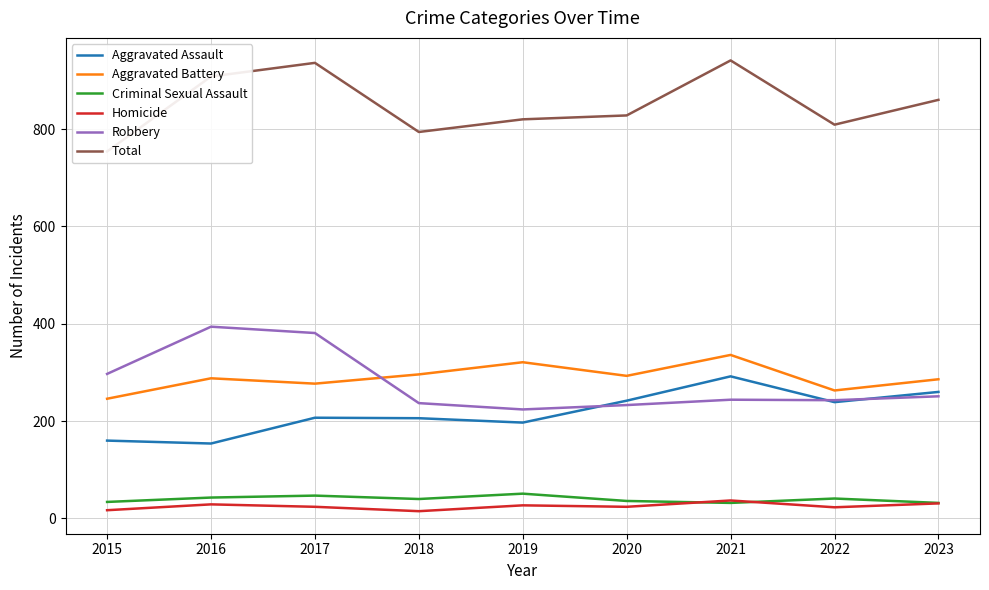

What is the total value across all series at 2020?

1656